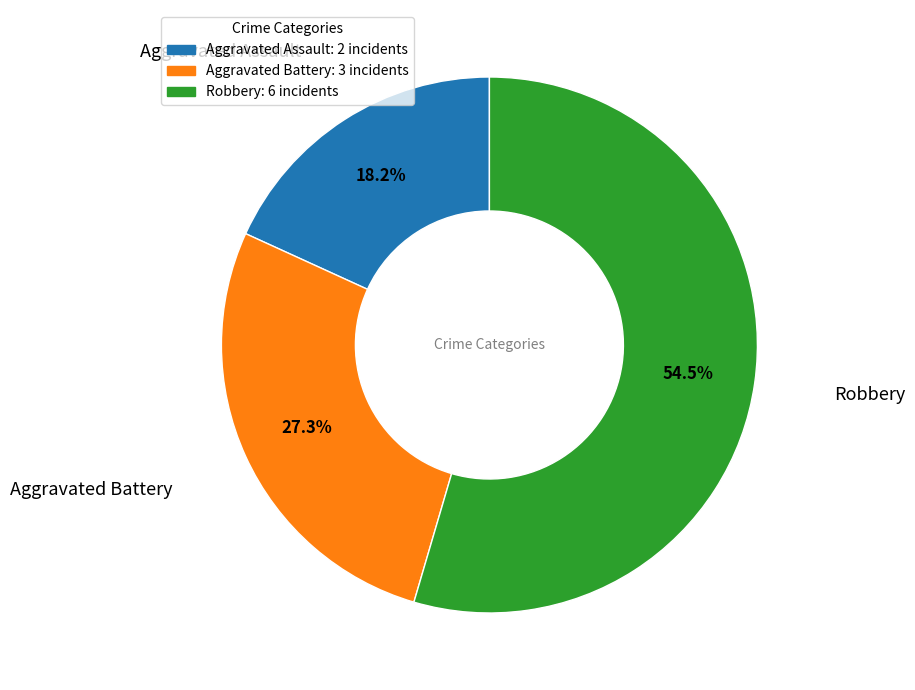

How many slices are in this pie chart?

3